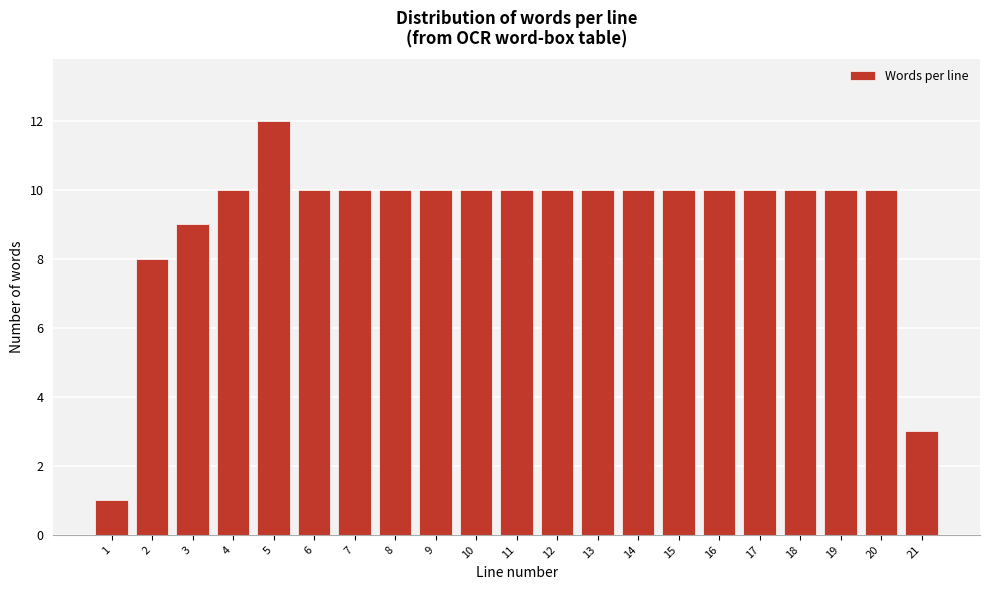

Reading left to right, transcribe all the data shown in this chart.

1	8	9	10	12	10	10	10	10	10	10	10	10	10	10	10	10	10	10	10	3